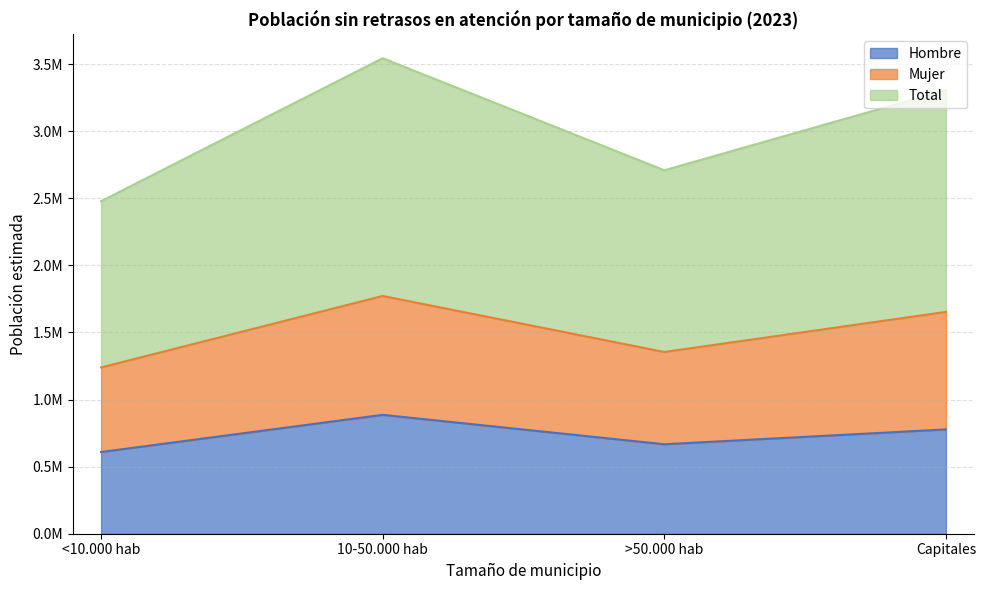

What are all the series names shown in the legend?

Hombre, Mujer, Total